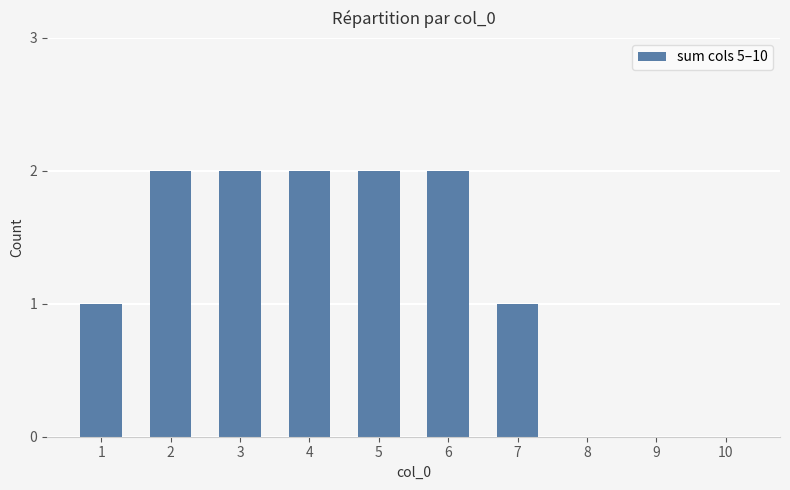

What is the maximum value shown in the chart?

2